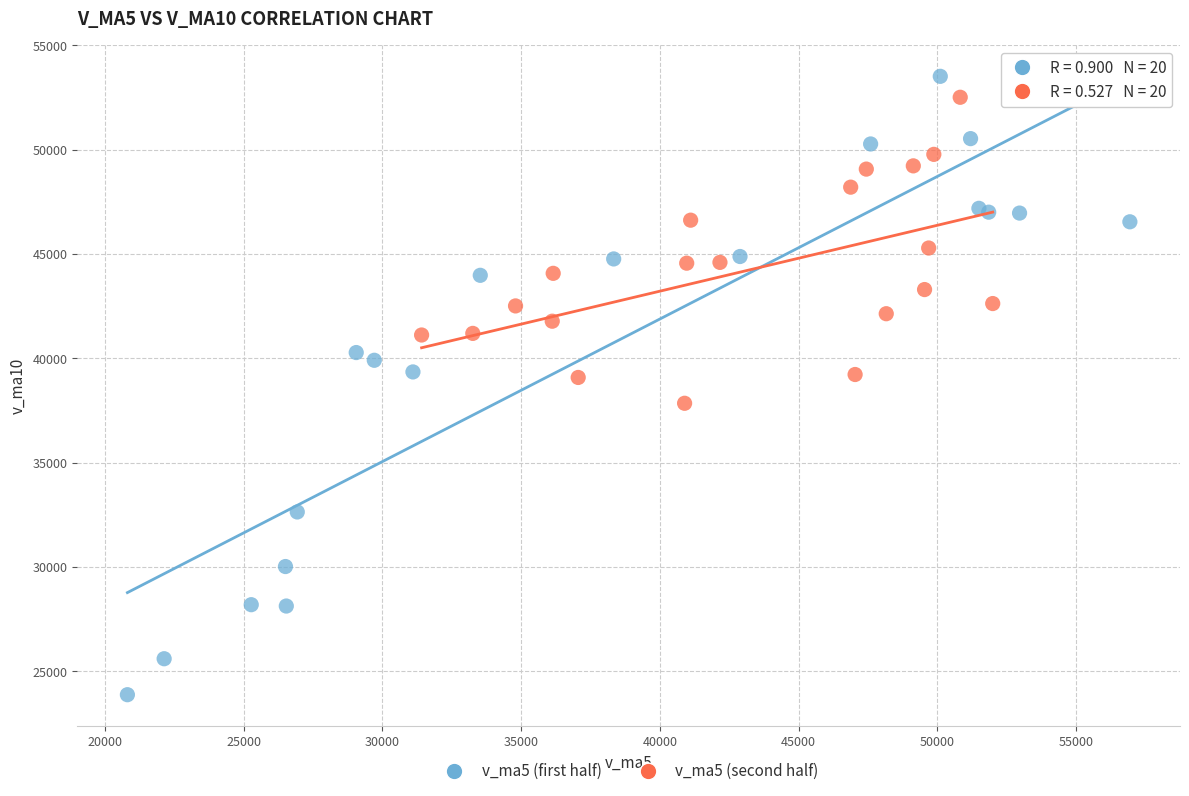

Which series reaches the minimum Y coordinate?

v_ma5 (first half)